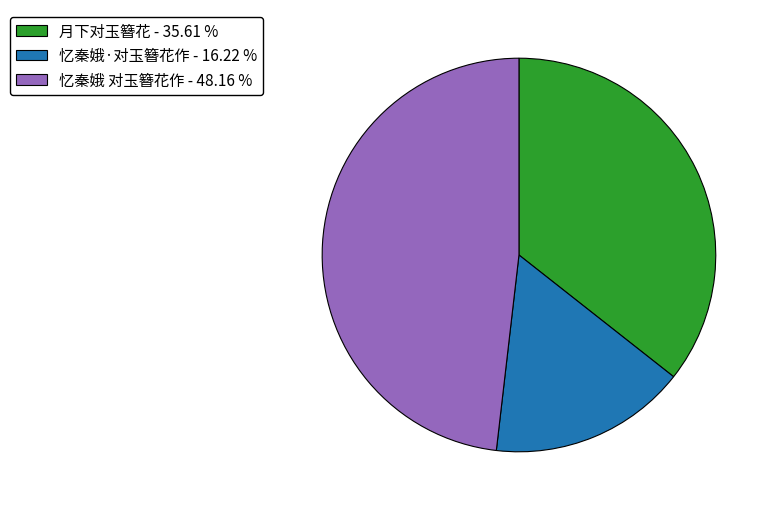

Count the number of slices in the pie.

3